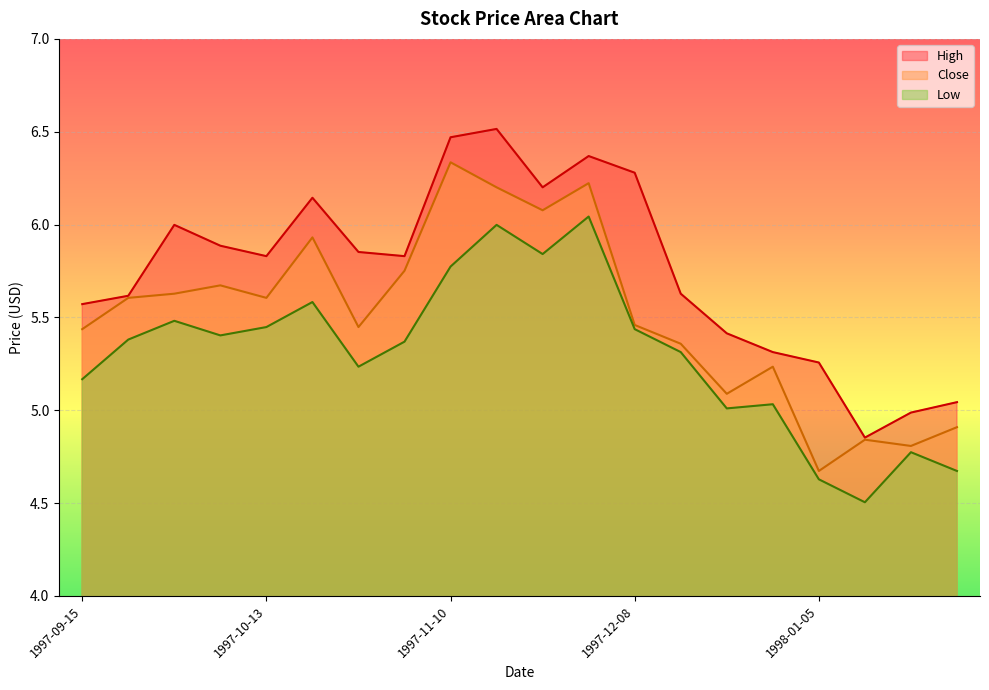

The value of Low at 1997-10-06 is 5.4. True or false?

True